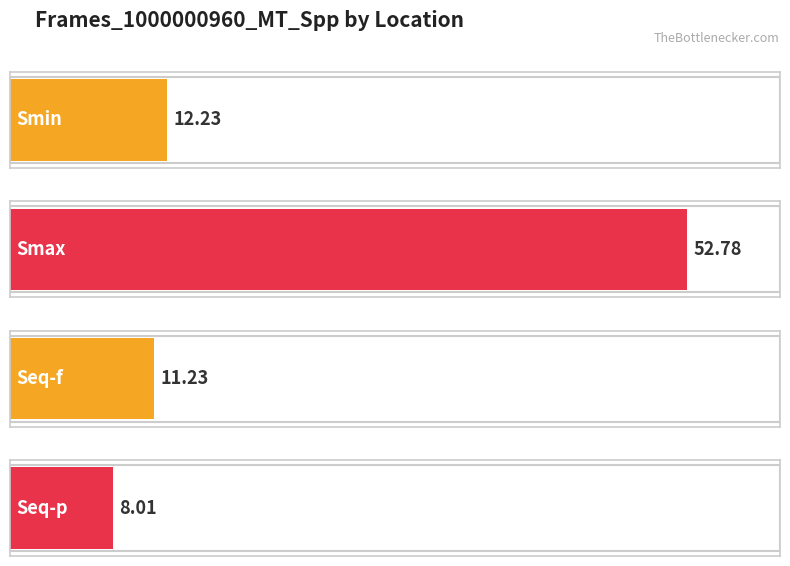

Reading left to right, what are all the values shown in this chart?

12.2	52.8	11.2	8.0